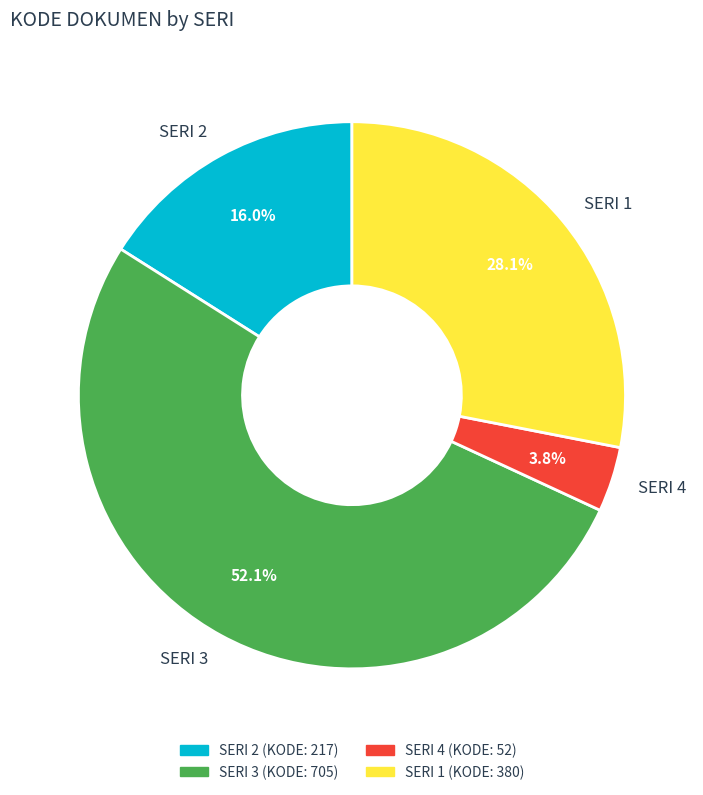

Does SERI 2 account for over 50% of the chart?

No